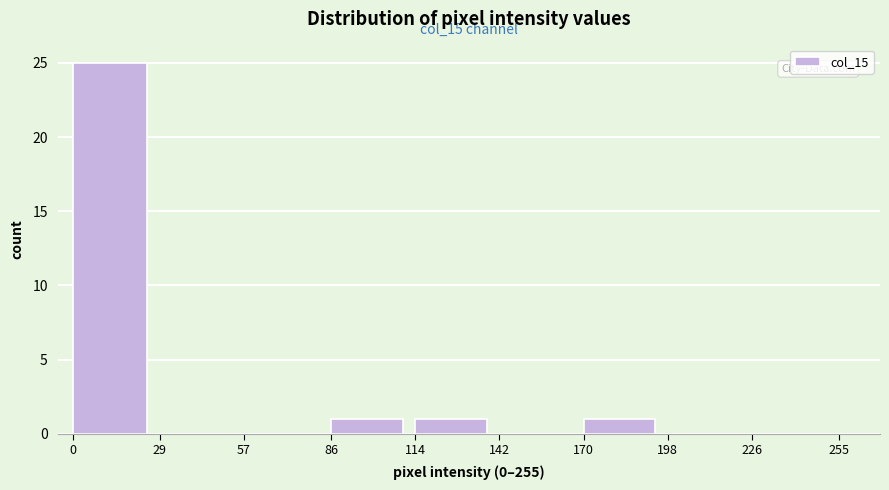

Reading left to right, list all the values displayed in this chart.

0=25	29=0	57=0	86=1	114=1	142=0	170=1	198=0	226=0	255=0